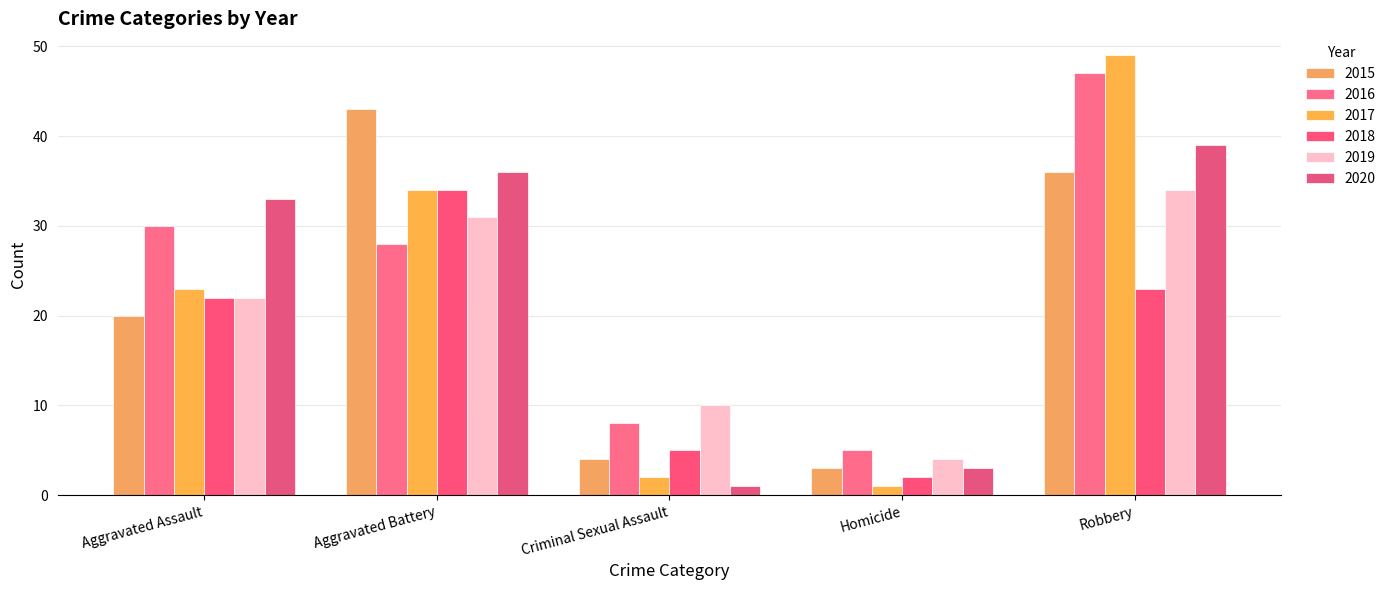

What is the maximum value for 2017?

49